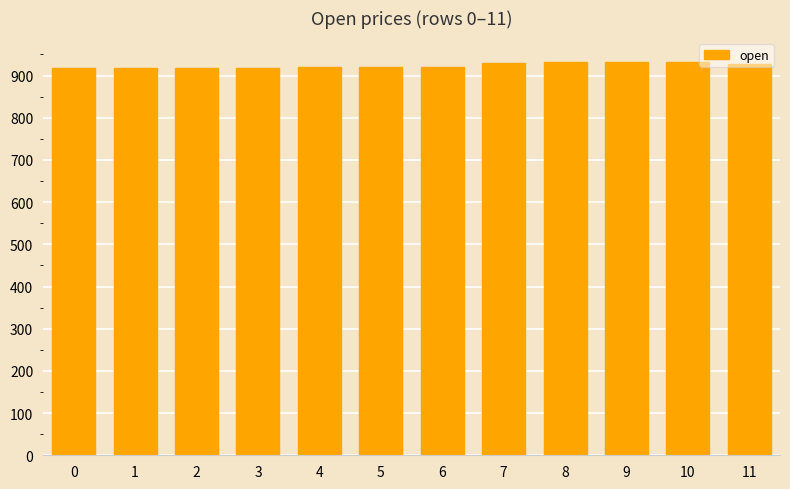

What is the smallest value displayed?

917